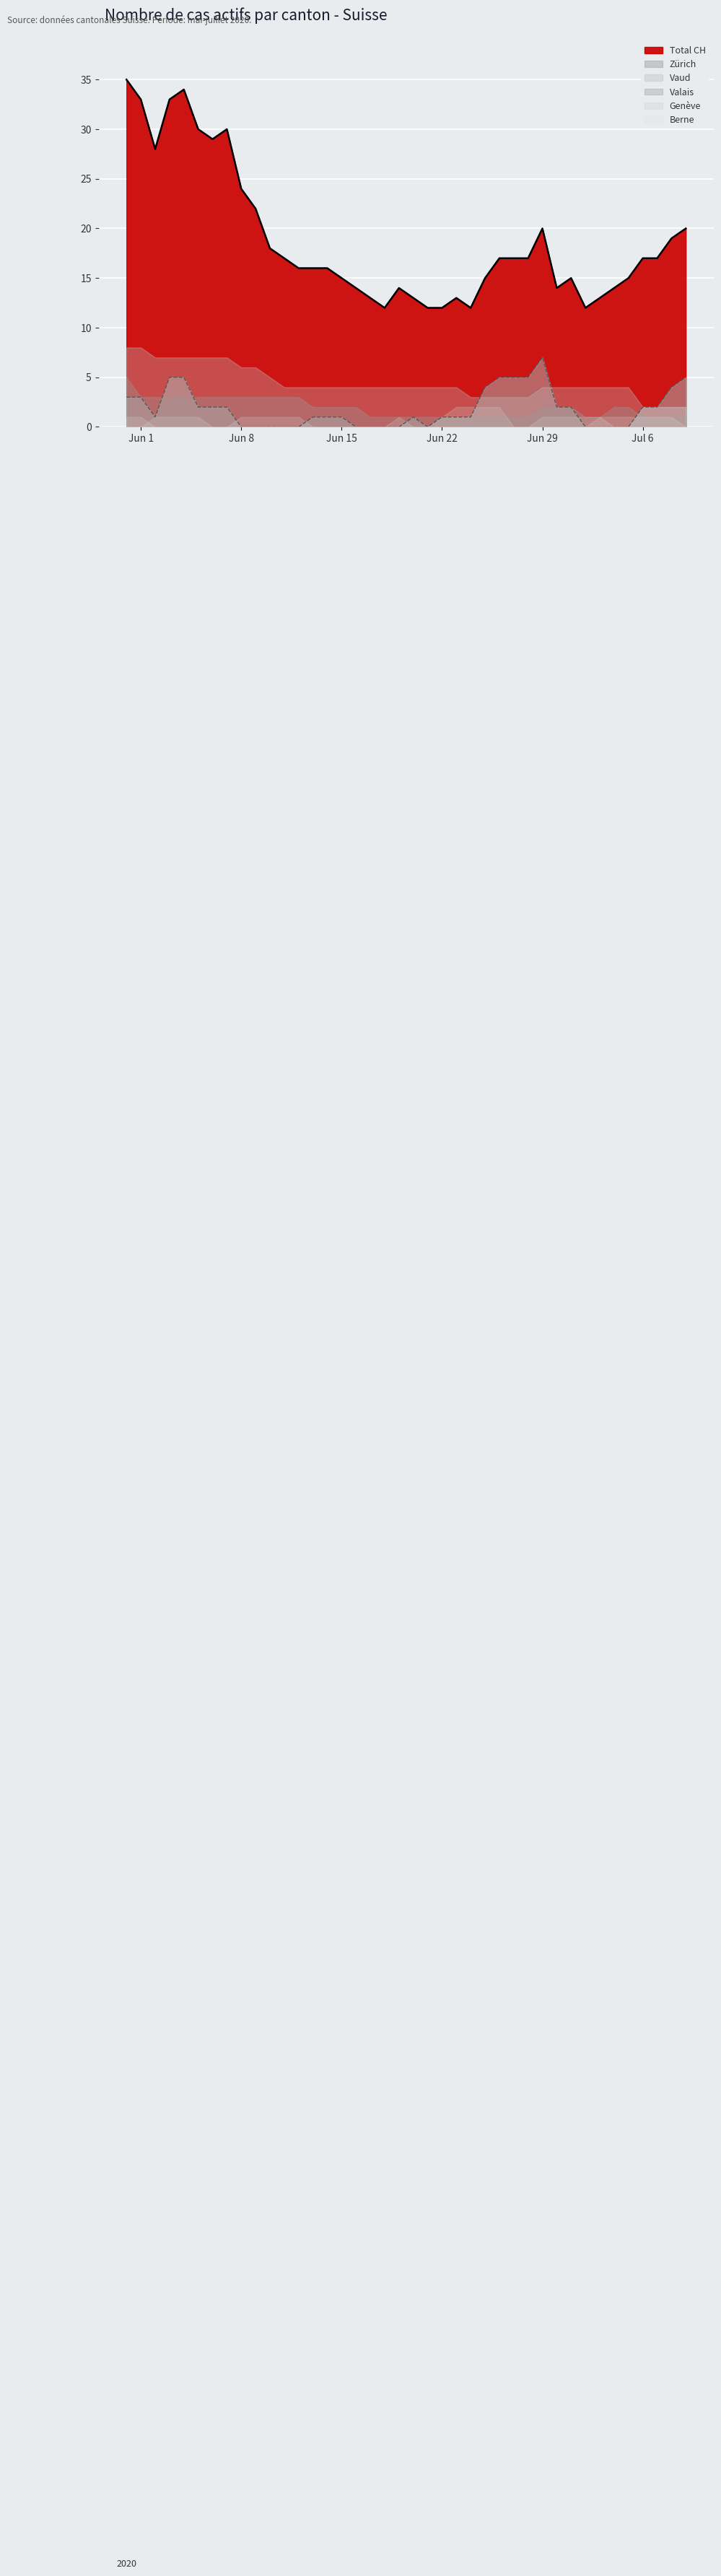

What is the greatest value displayed?

35